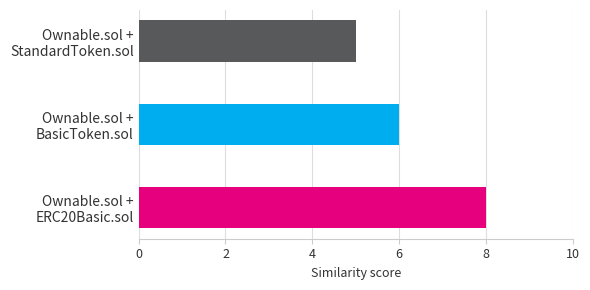

At which category does the chart reach its peak across all series?

Ownable.sol + ERC20Basic.sol